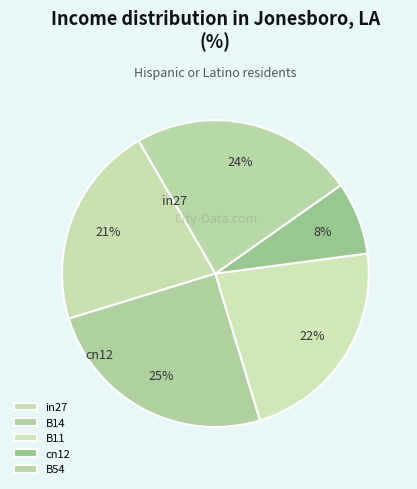

To the nearest percent, what percentage of the pie is B54?

24%